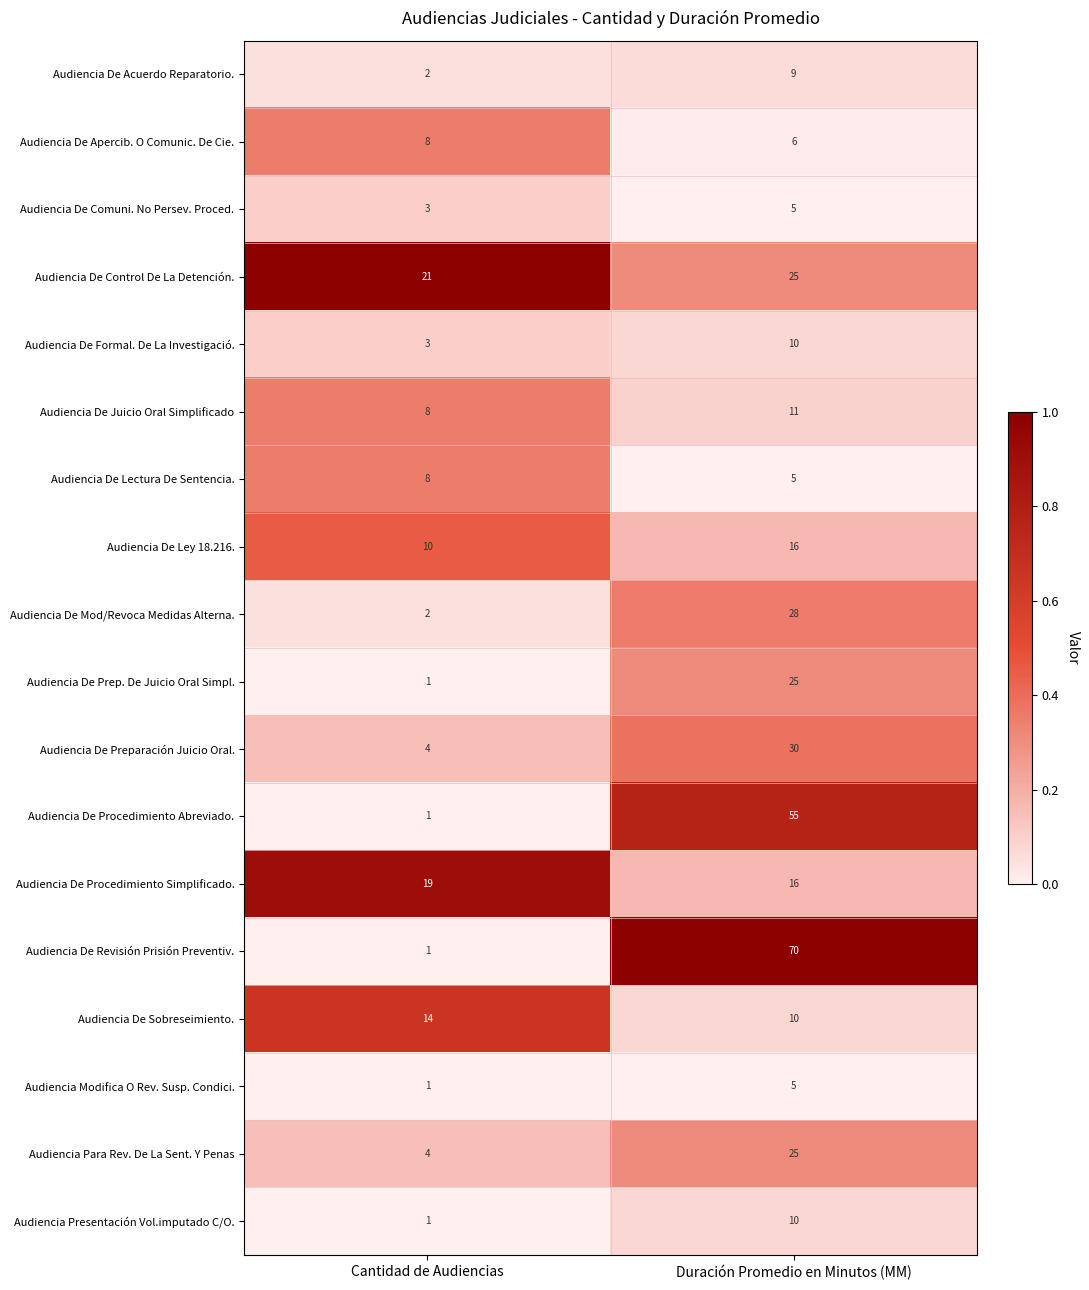

Between Cantidad de Audiencias and Duración Promedio en Minutos (MM), which series saw the biggest shift?

Audiencia De Revisión Prisión Preventiv.